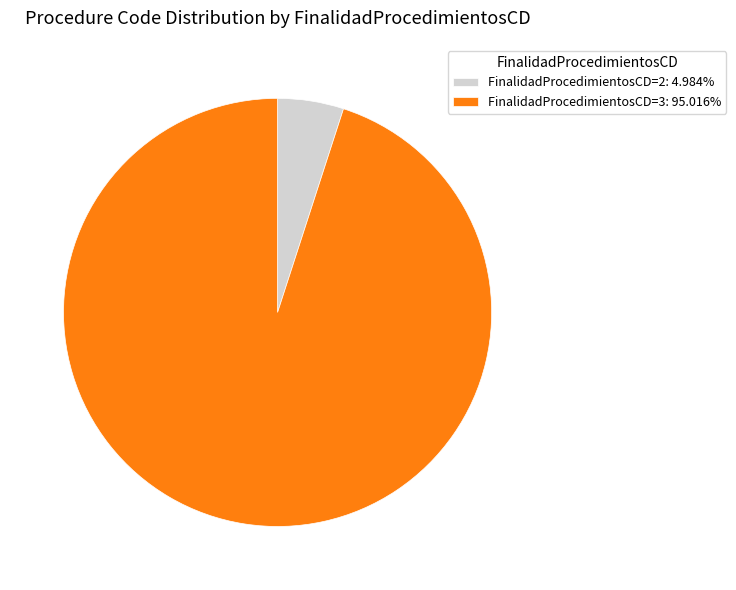

Count the number of slices in the pie.

2